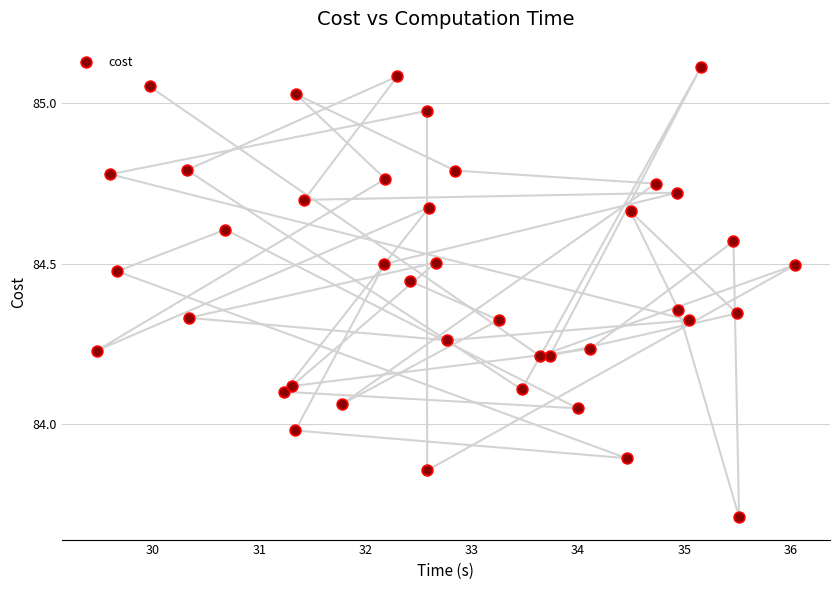

What is the range of X values (max minus min)?

6.6